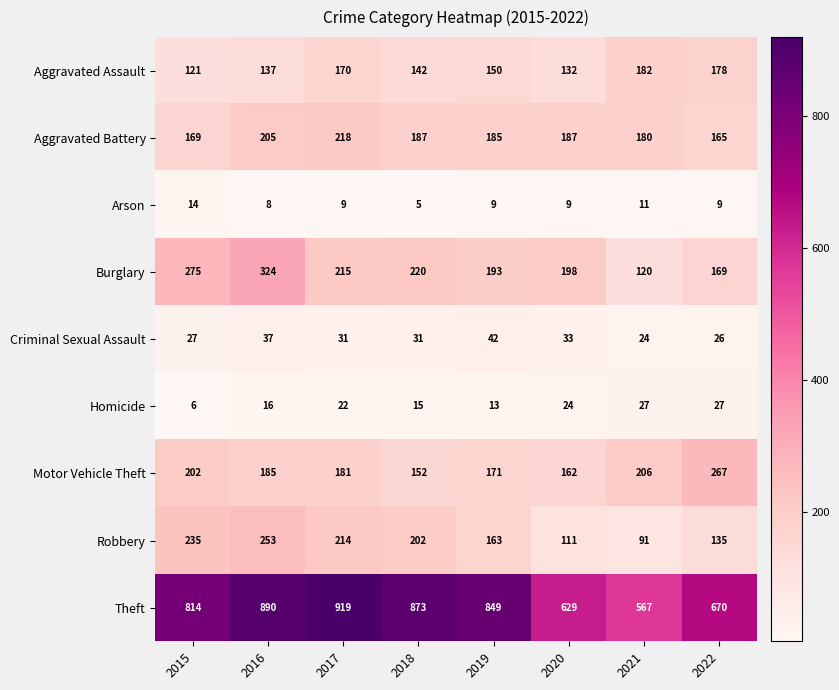

Which label corresponds to the smallest value in the chart?

2018